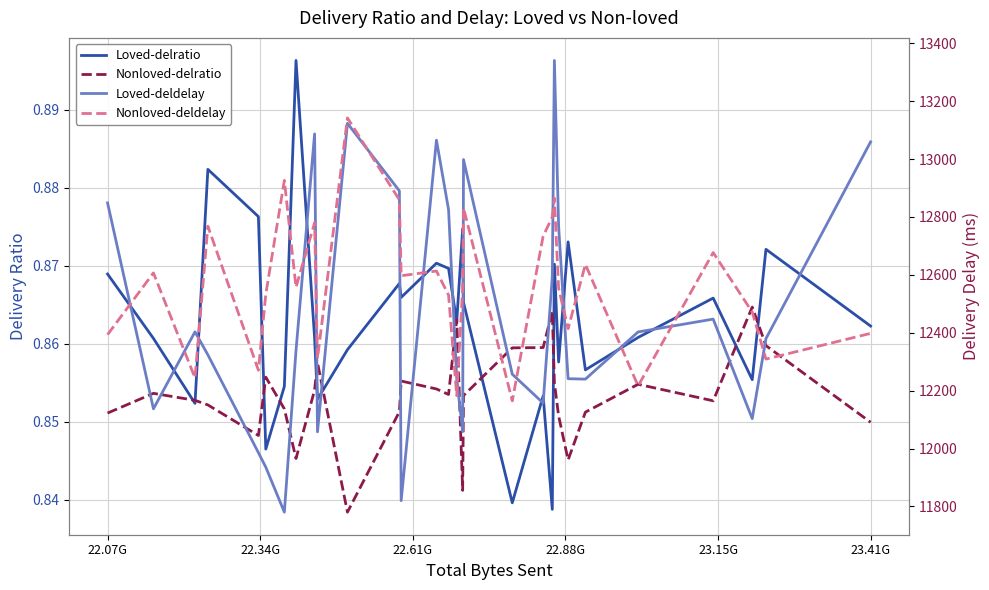

True or false: Loved-deldelay has a value of 16753.5 at 22.88G.

False